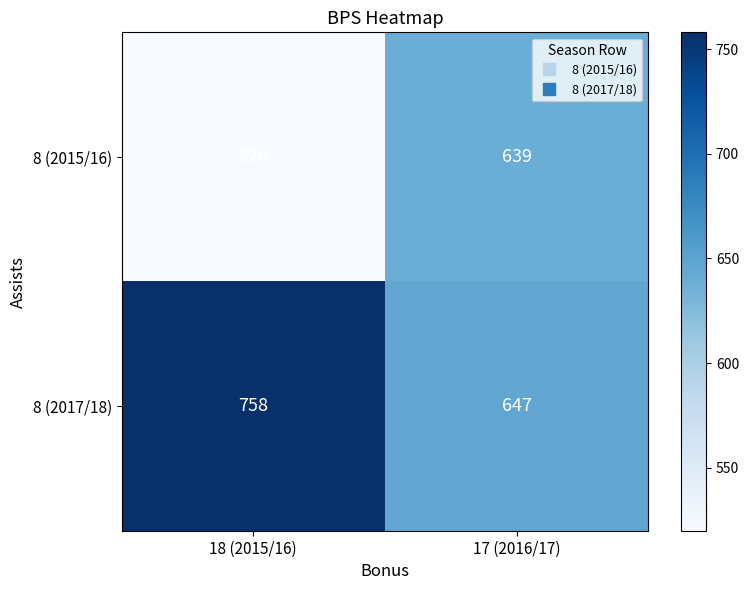

List the series in order of their overall mean, lowest first.

8 (2015/16), 8 (2017/18)